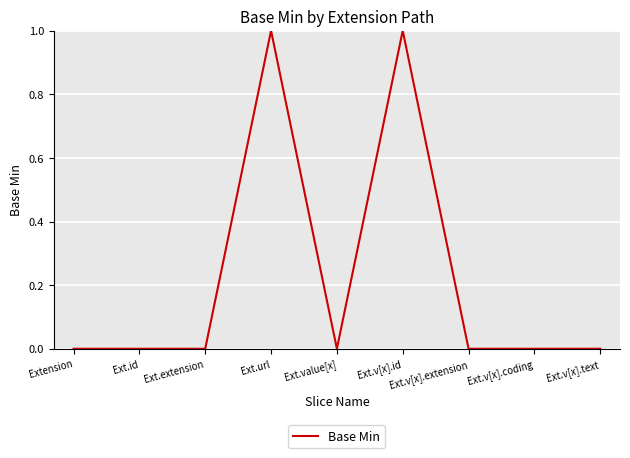

True or false: the data shows 0 at Ext.v[x].extension.

True